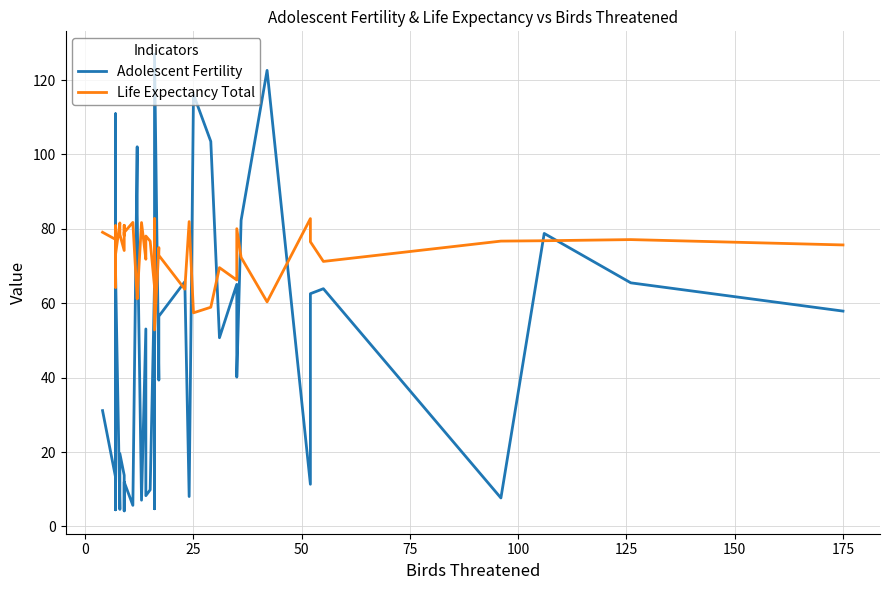

True or false: Adolescent Fertility has more than 0 points higher than both neighbors.

True